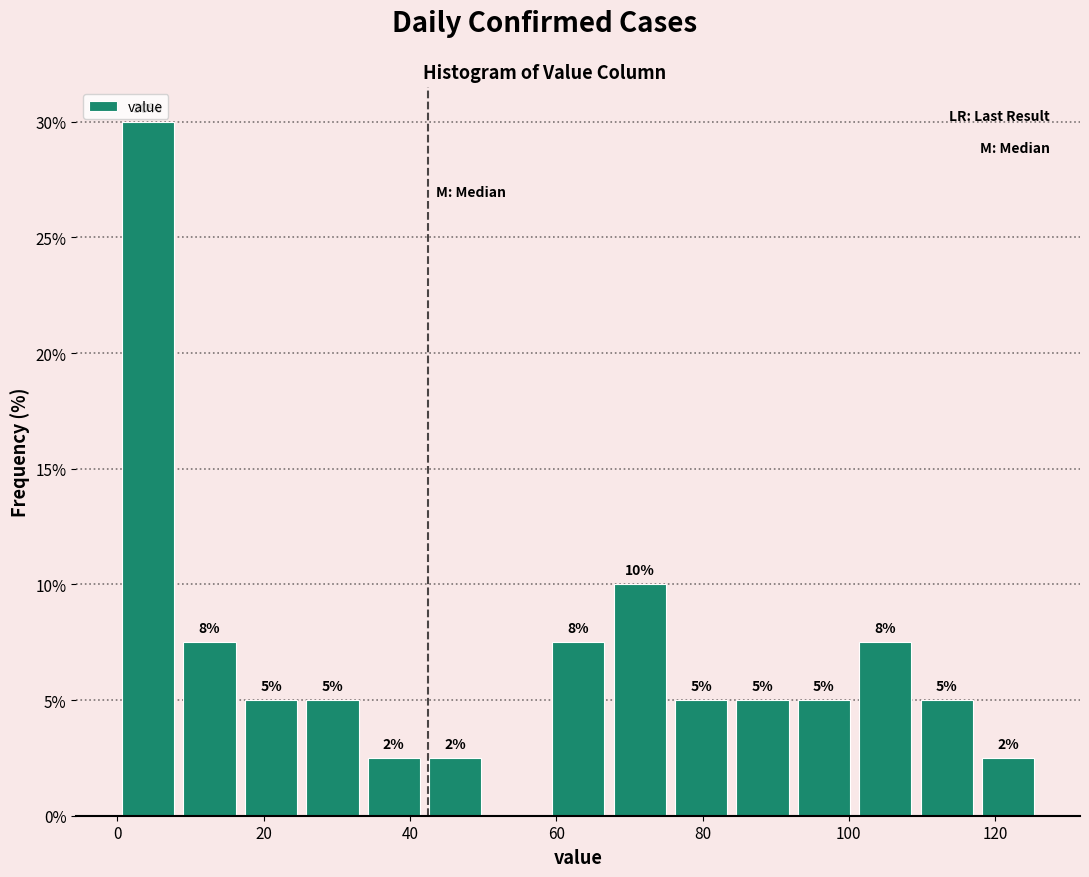

Which range on the x-axis has the tallest bar?

0.0 to 8.4